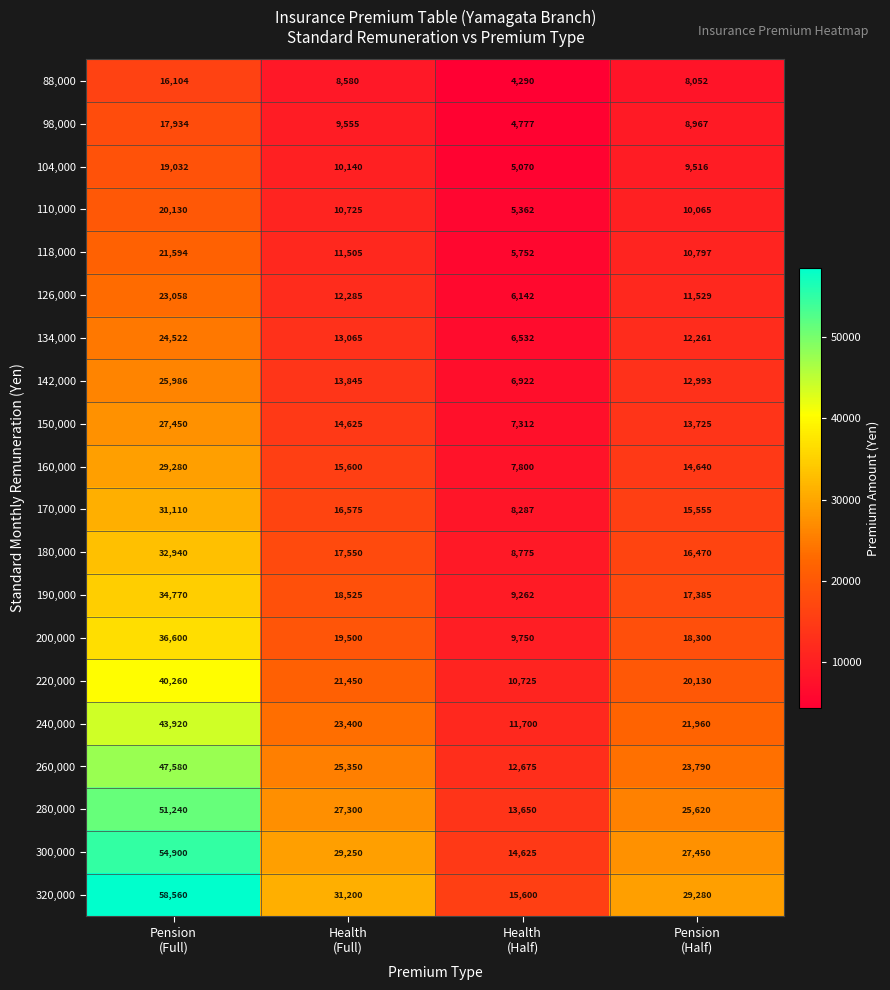

What is the difference between the maximum and minimum values in the 104,000 series?

13962